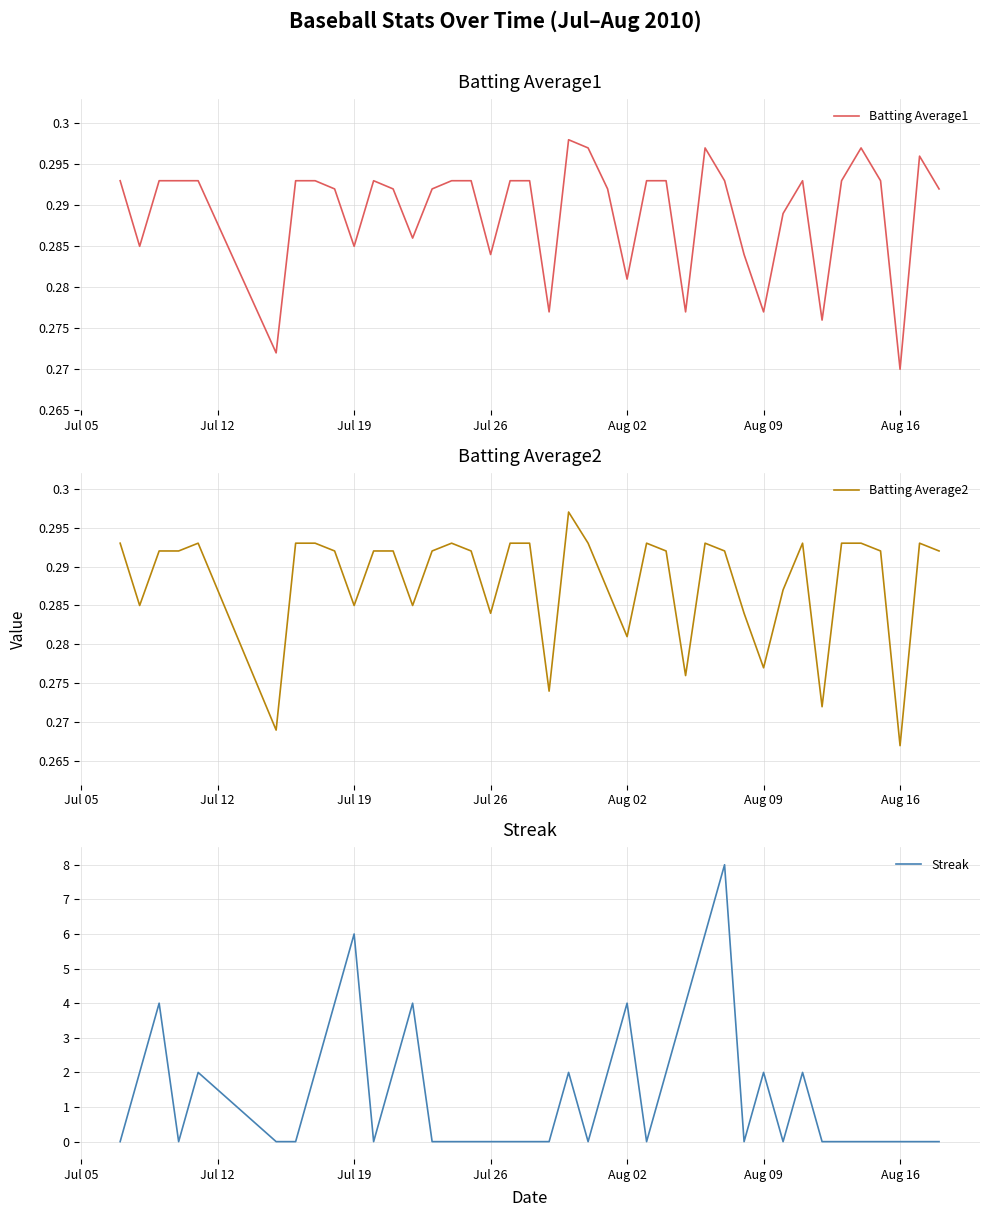

Where is Batting Average1 nearest to the value 0?

Aug 16